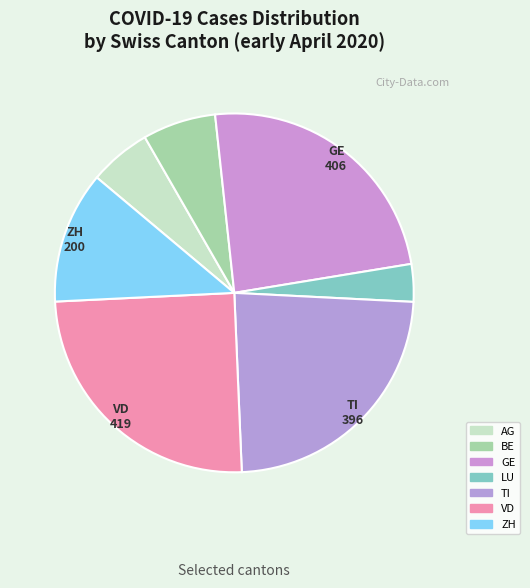

To the nearest percent, what is the average slice percentage?

14%